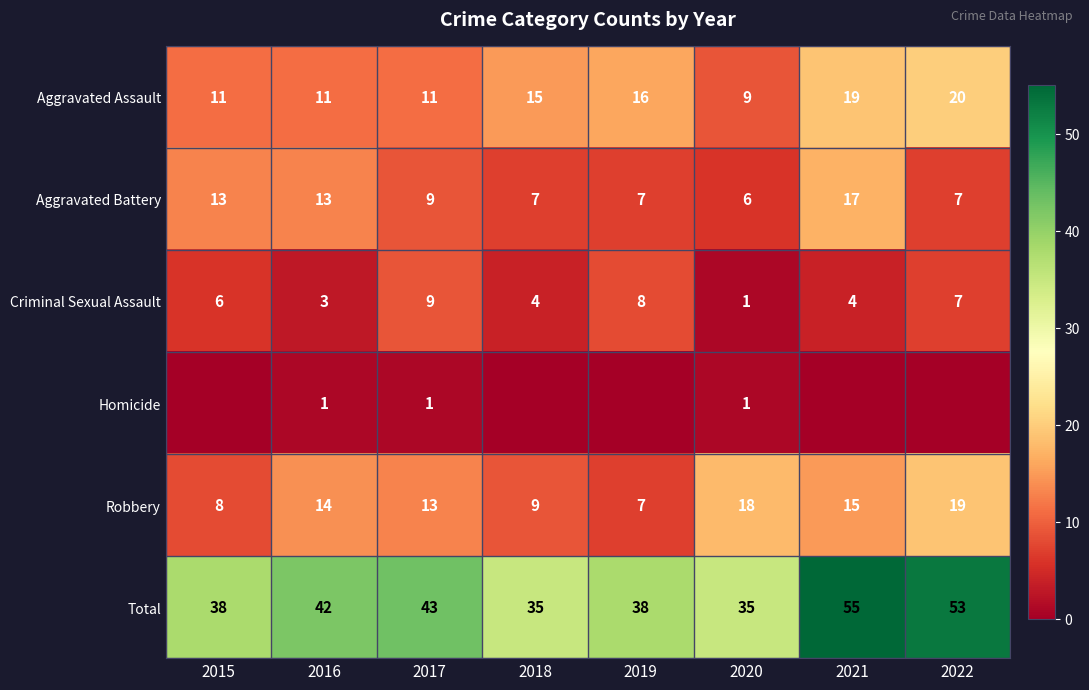

Read the Total value at 2016, to the nearest 5.

40